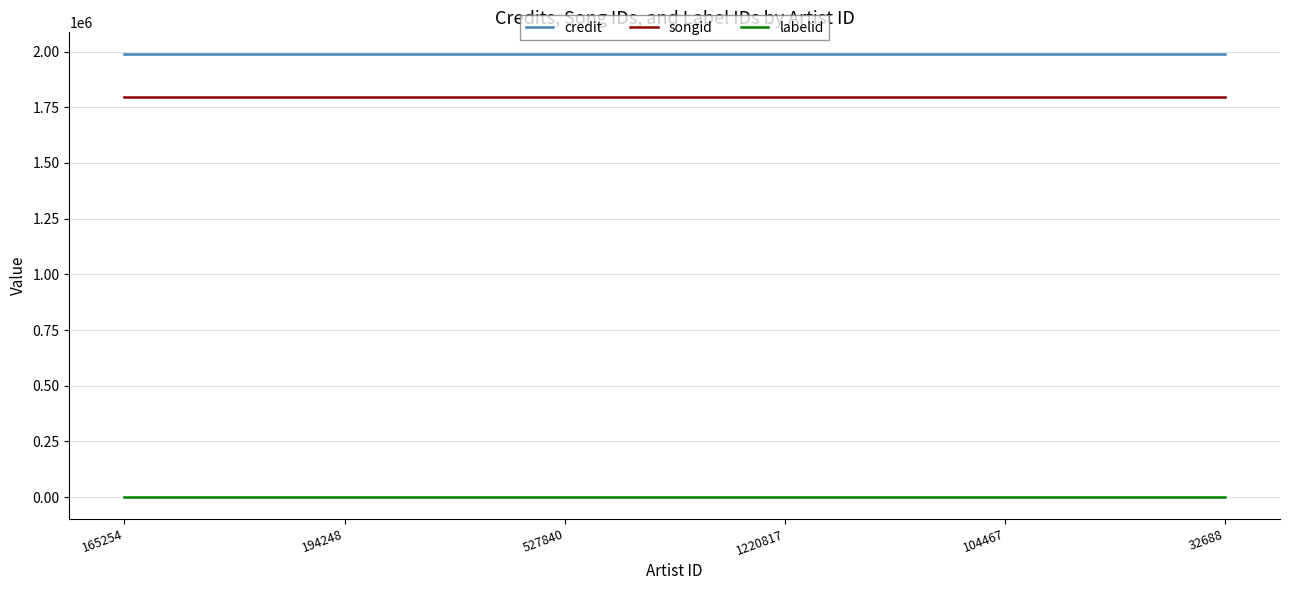

List the series in order of their peak value, highest first.

credit, songid, labelid